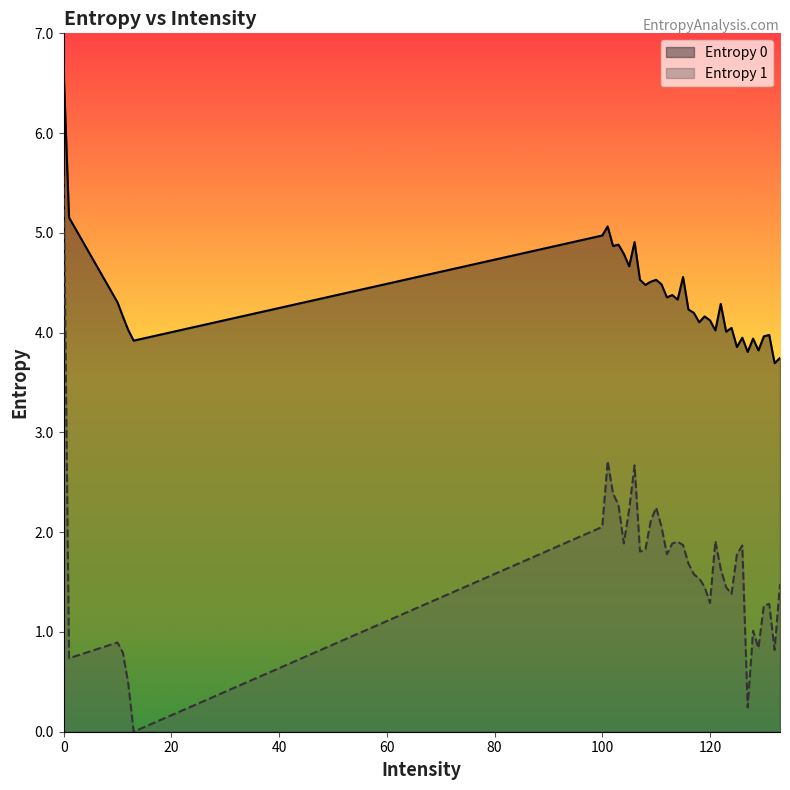

Reading left to right, extract all data points from this chart.

Entropy 0: 0=6.6	1=5.2	10=4.3	100=5.0	101=5.1	102=4.9	103=4.9	104=4.8	105=4.7	106=4.9	107=4.5	108=4.5	109=4.5	11=4.2	110=4.5	111=4.5	112=4.4	113=4.4	114=4.3	115=4.6	116=4.2	117=4.2	118=4.1	119=4.2	12=4.0	120=4.1	121=4.0	122=4.3	123=4.0	124=4.0	125=3.9	126=3.9	127=3.8	128=3.9	129=3.8	13=3.9	130=4.0	131=4.0	132=3.7	133=3.7
Entropy 1: 0=5.6	1=0.7	10=0.9	100=2.1	101=2.7	102=2.4	103=2.3	104=1.9	105=2.2	106=2.7	107=1.8	108=1.8	109=2.1	11=0.8	110=2.2	111=2.1	112=1.8	113=1.9	114=1.9	115=1.9	116=1.7	117=1.6	118=1.5	119=1.5	12=0.5	120=1.3	121=1.9	122=1.6	123=1.4	124=1.4	125=1.8	126=1.9	127=0.2	128=1.0	129=0.8	13=0.0	130=1.3	131=1.3	132=0.8	133=1.5